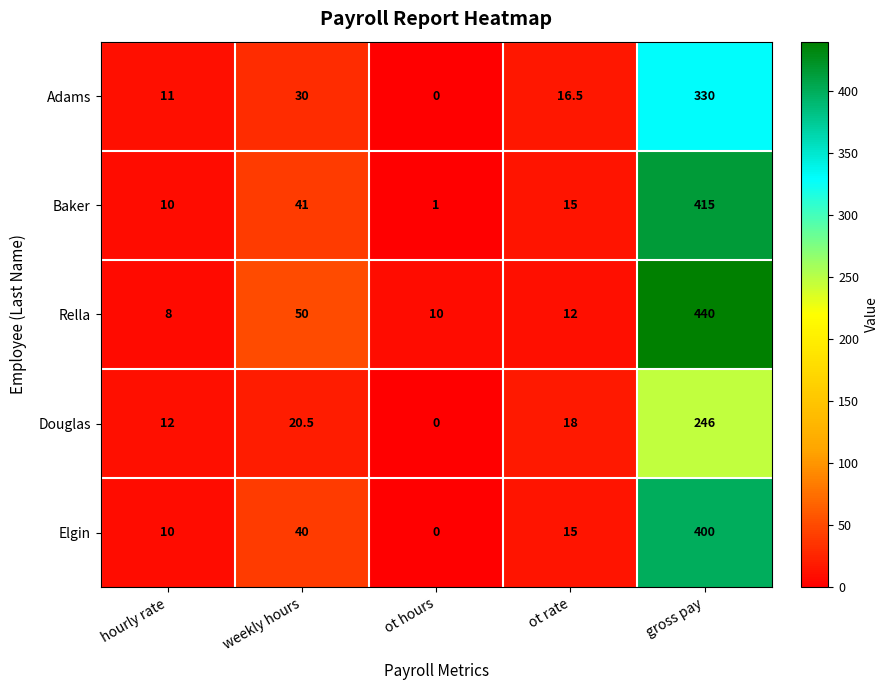

How many values in the Douglas series are below 18?

2